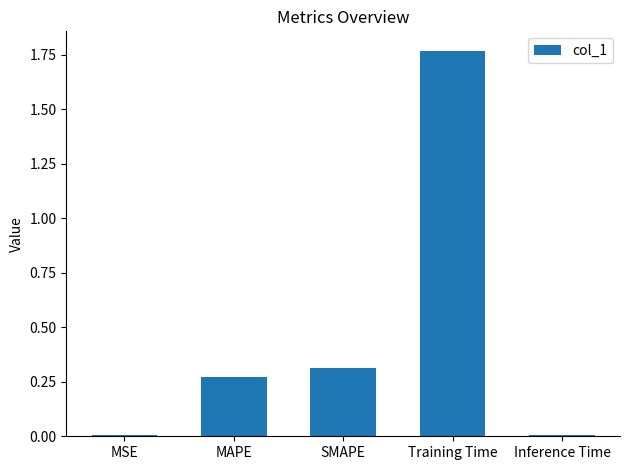

At which category does the chart reach its peak across all series?

Training Time